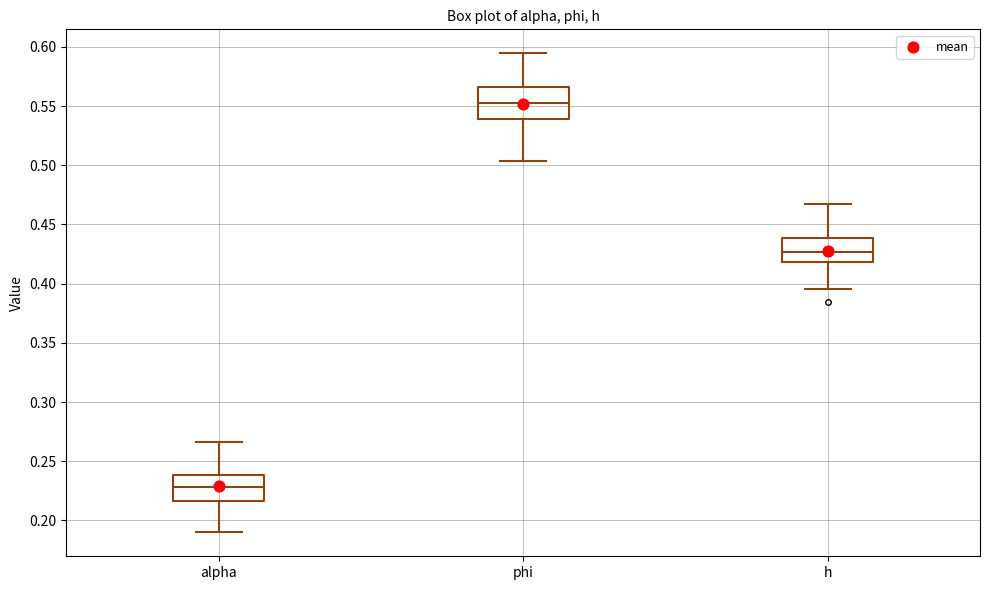

Reading left to right, transcribe this box plot: for each box, give where its median line is, the range the box spans, and where its two whiskers end, as read against the y-axis. The values are not printed on the chart, so give them approximately, as read against the axis.

alpha: median 0.230, box 0.215 to 0.240, whiskers 0.190 to 0.265
phi: median 0.555, box 0.540 to 0.565, whiskers 0.505 to 0.595
h: median 0.425, box 0.420 to 0.440, whiskers 0.395 to 0.465